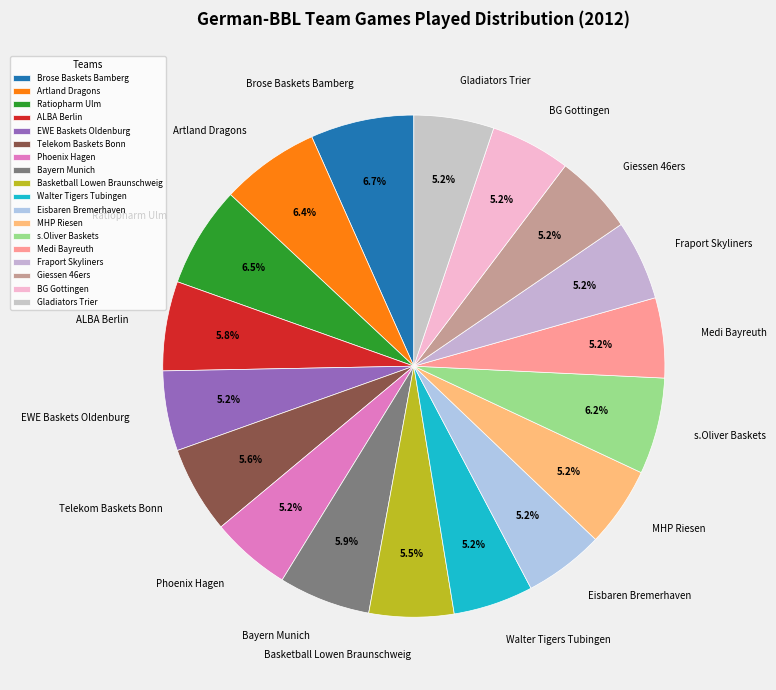

What percentage is NOT represented by ALBA Berlin?

94.2%